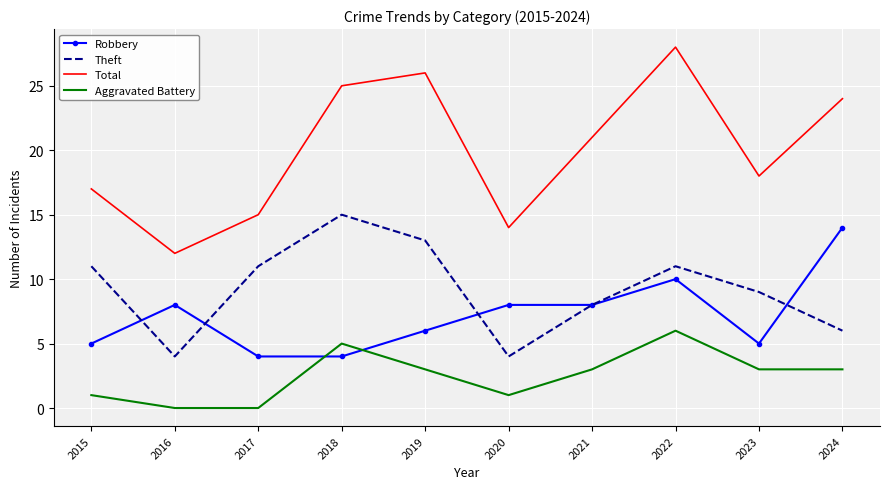

Which series has the largest total across all categories?

Total